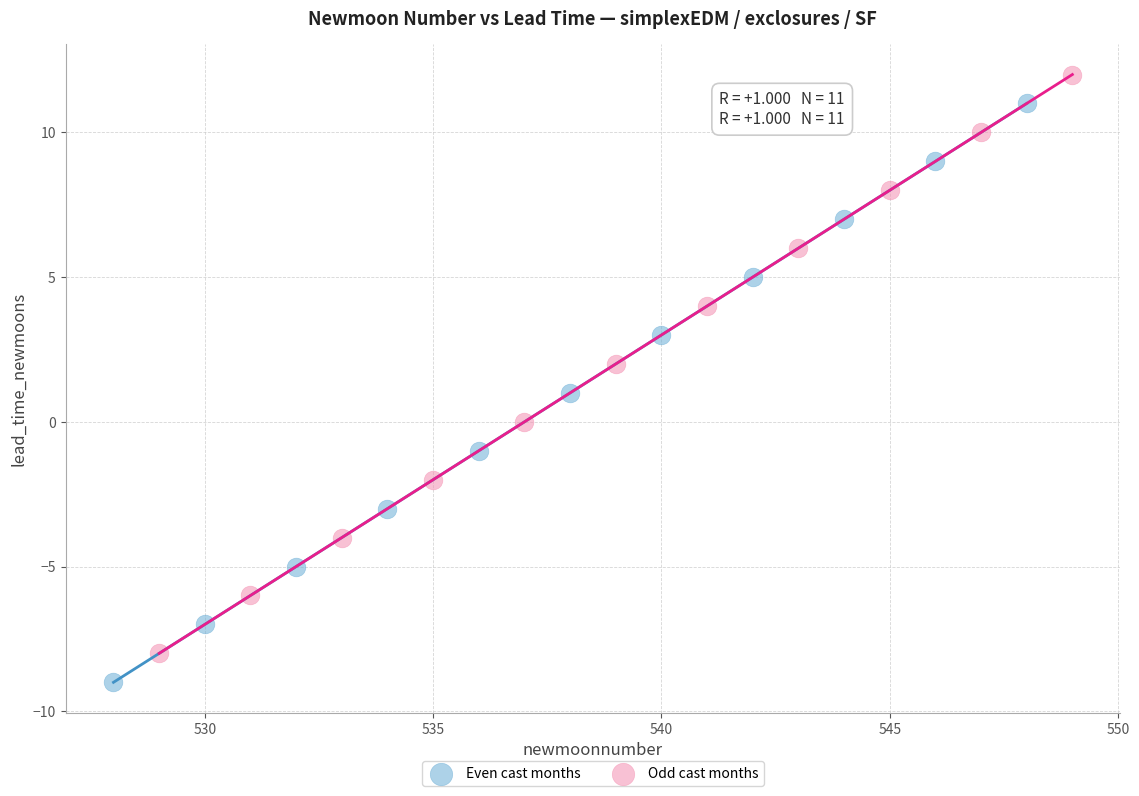

Which series contains the lowest Y value?

Even cast months